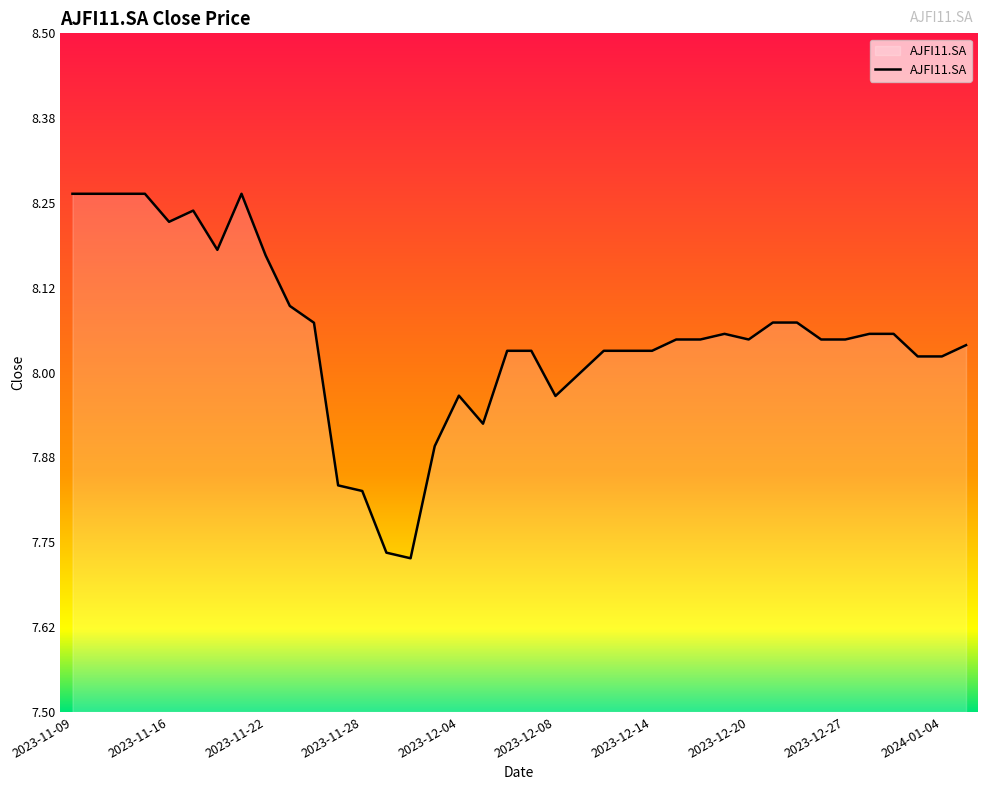

What is the difference between the maximum and minimum values?

0.5